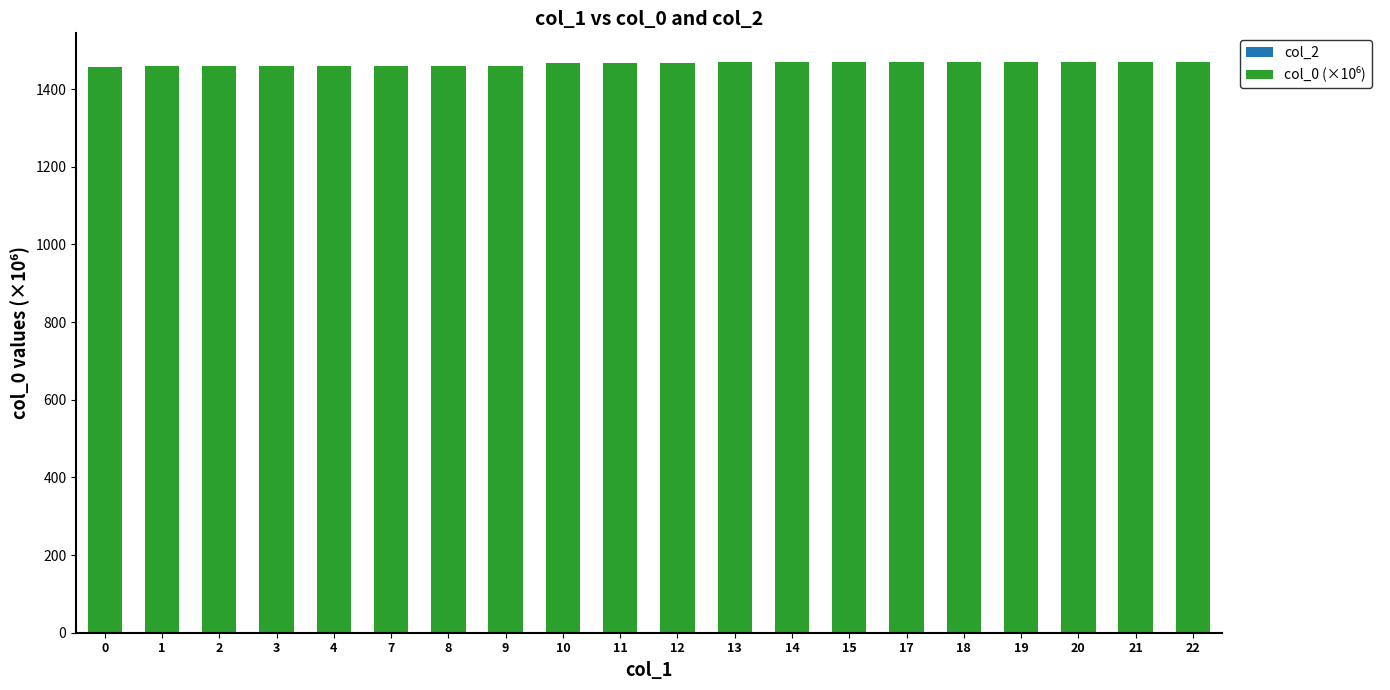

What is the smallest value displayed?

1456.9